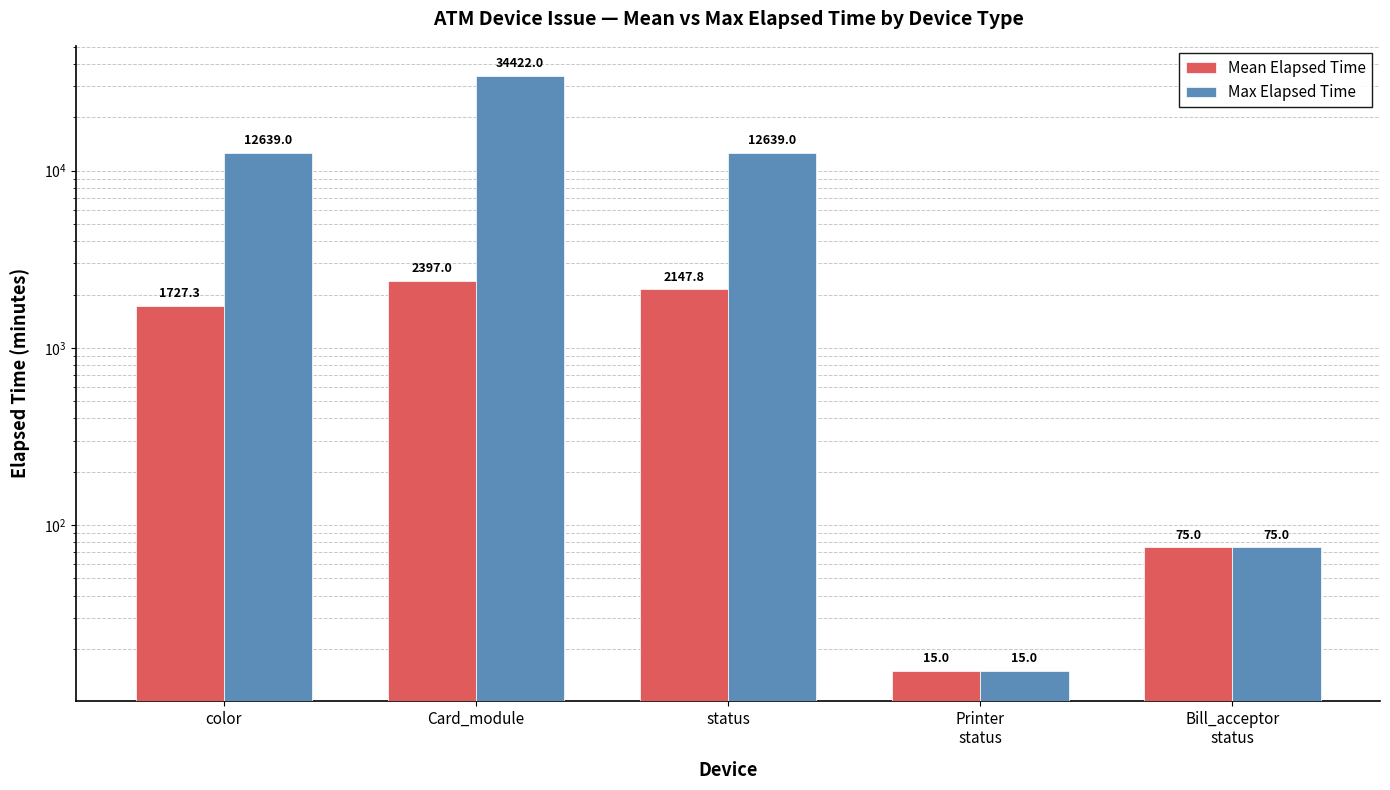

Reading left to right, list all the values displayed in this chart.

Mean Elapsed Time: 1727.3	2397.0	2147.8	15.0	75.0
Max Elapsed Time: 12639.0	34422.0	12639.0	15.0	75.0